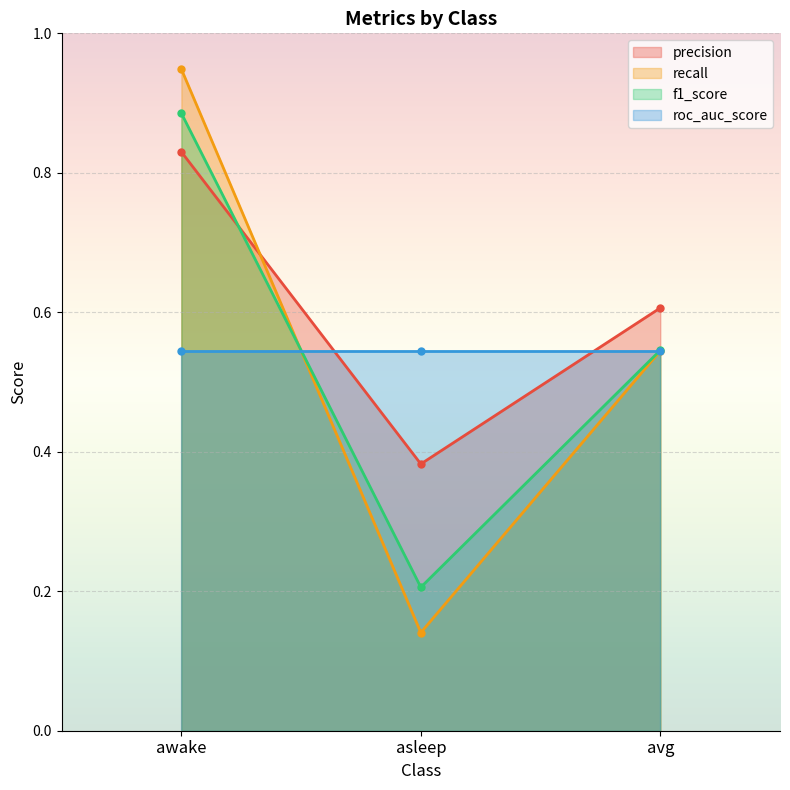

At which category is the sum across all series the highest?

awake